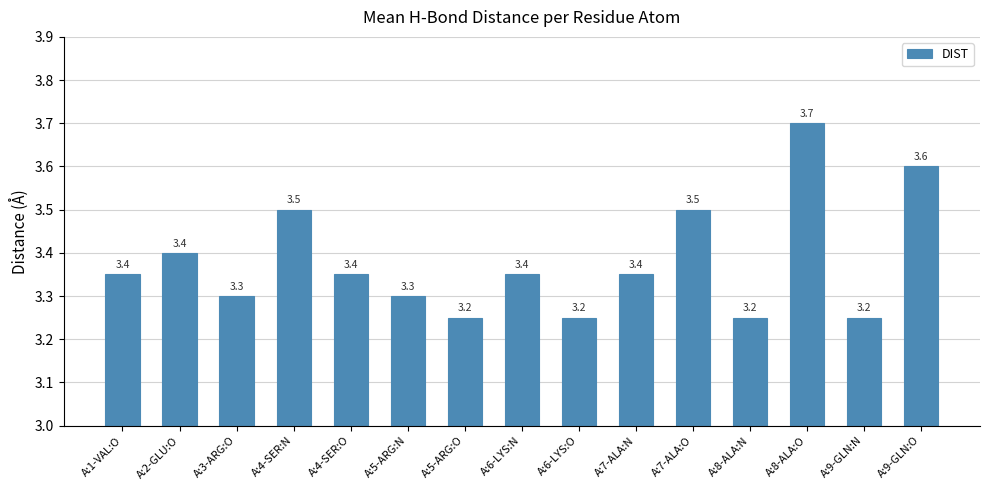

Read the value at A:4-SER:O.

3.4